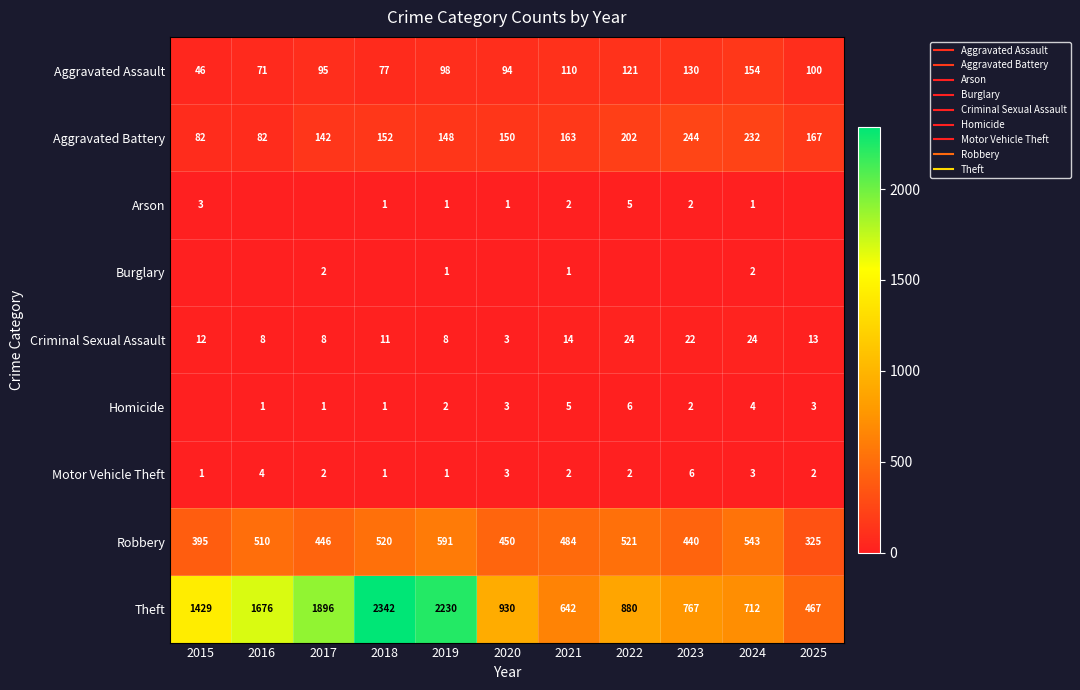

How many positive values does the Burglary series have?

4